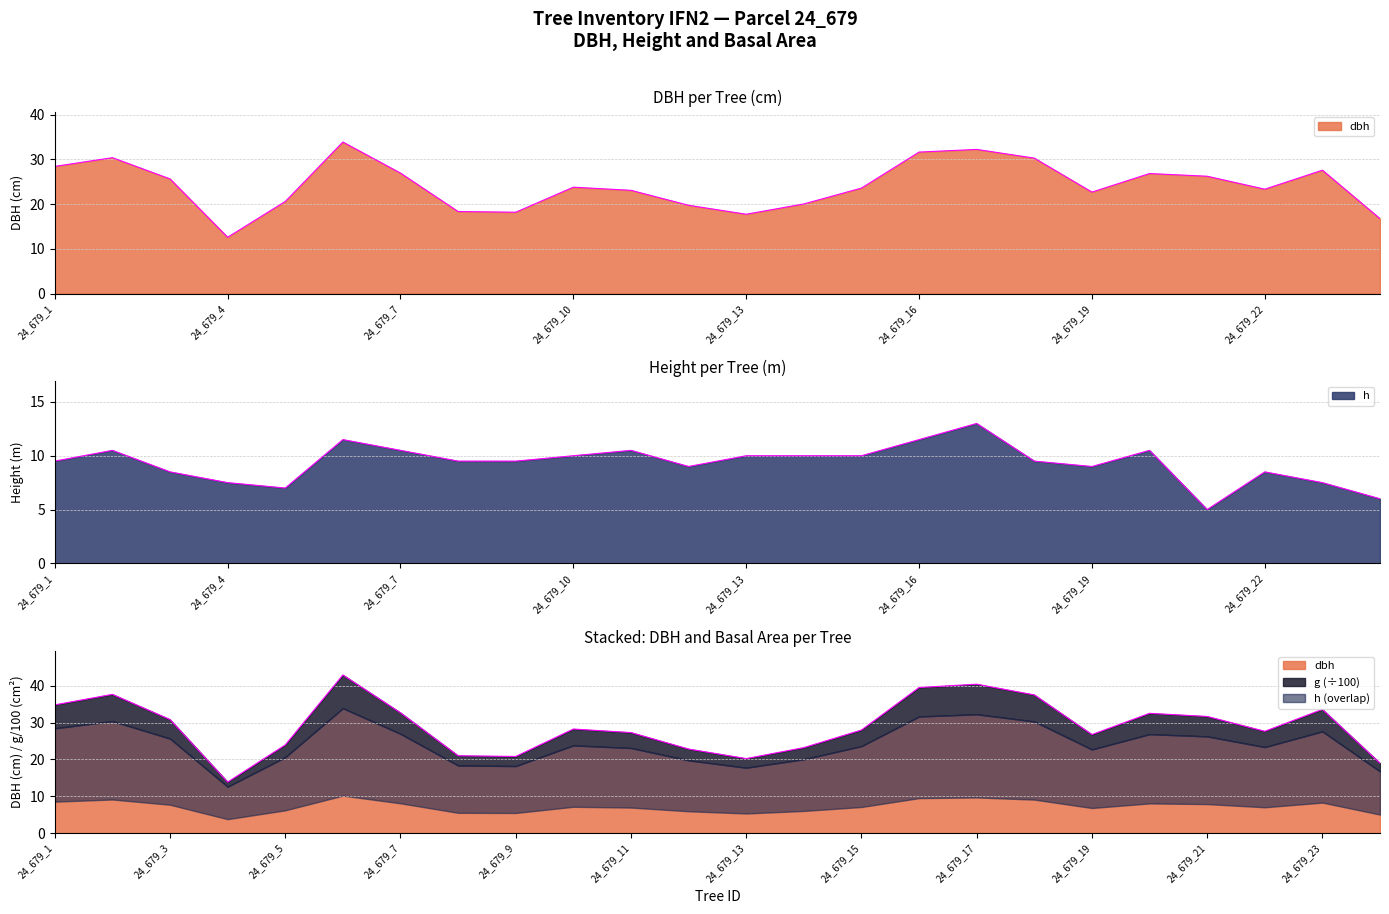

What is the difference between the maximum and minimum values in the g series?

29.1